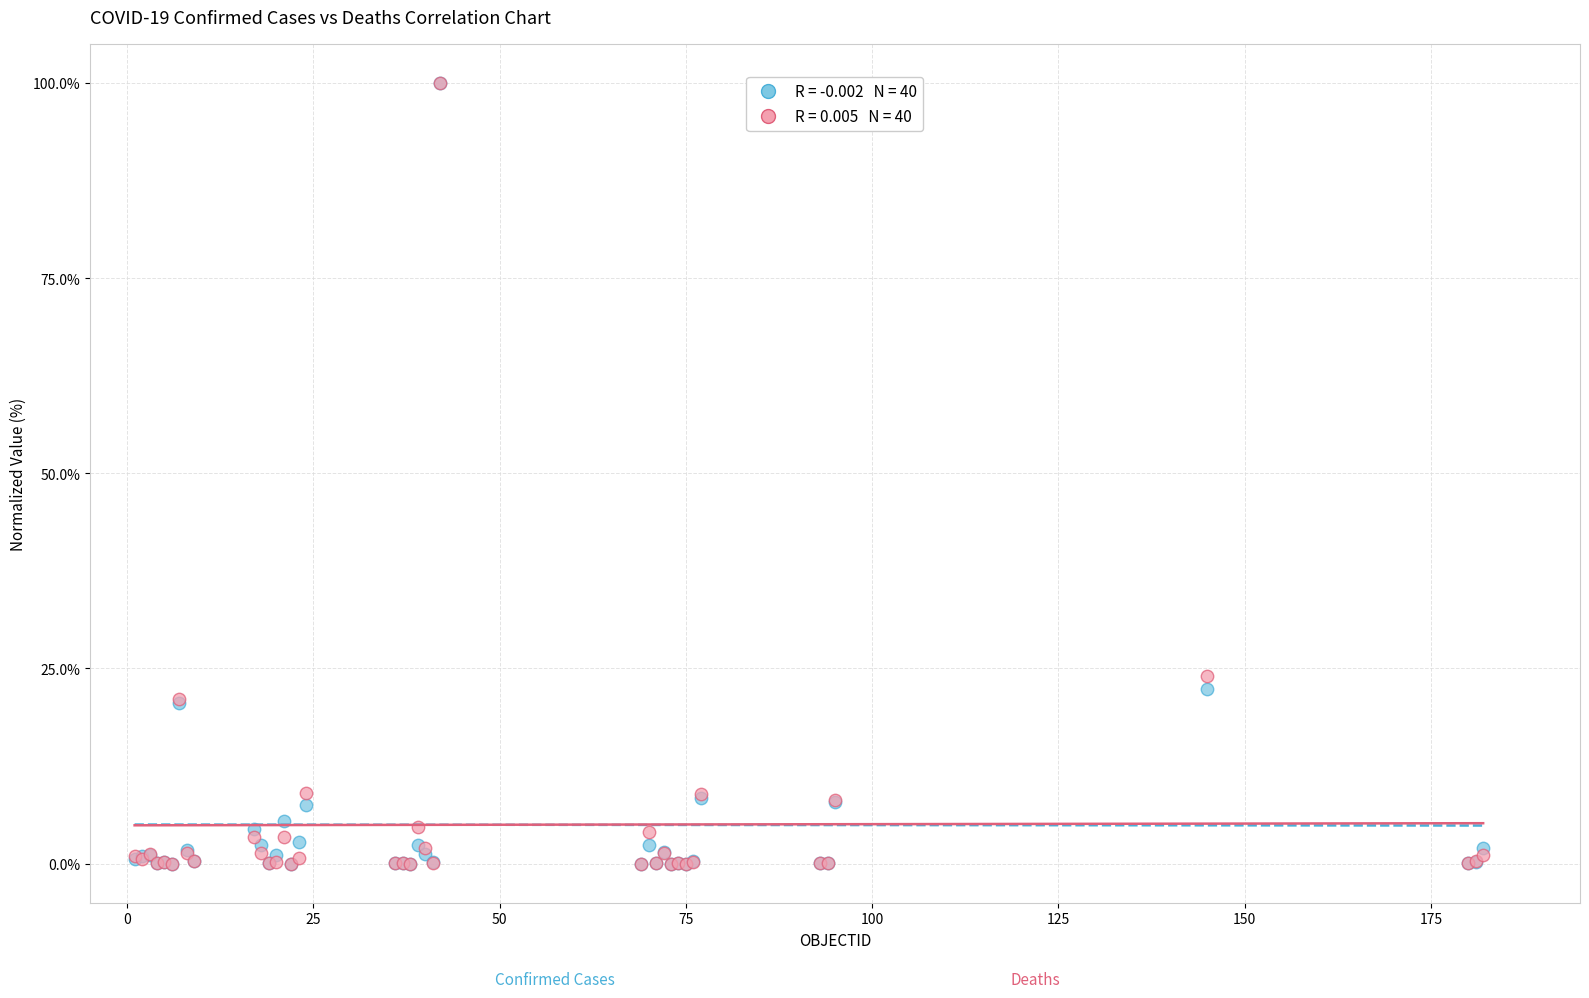

Across all series, what Y value is closest to 50?

24.1